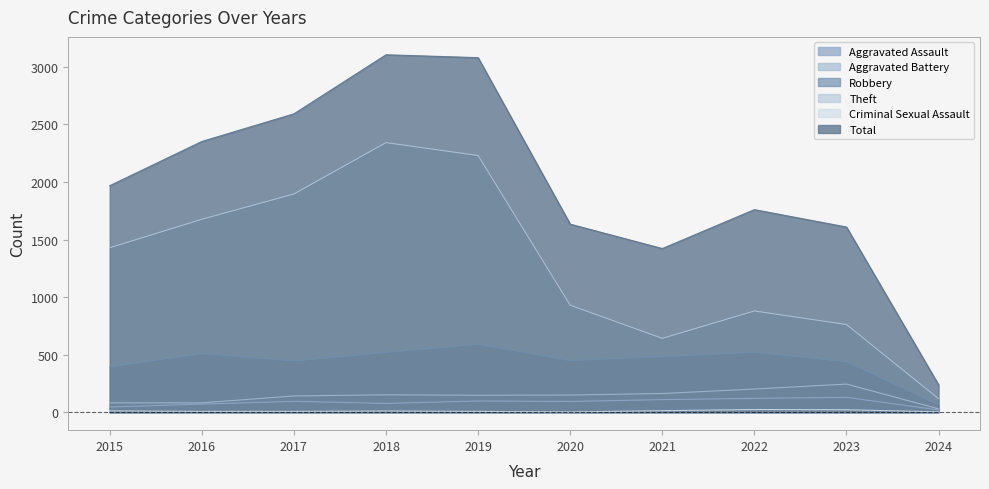

At 2016, list the series in order from largest to smallest.

Total, Theft, Robbery, Aggravated Battery, Aggravated Assault, Criminal Sexual Assault